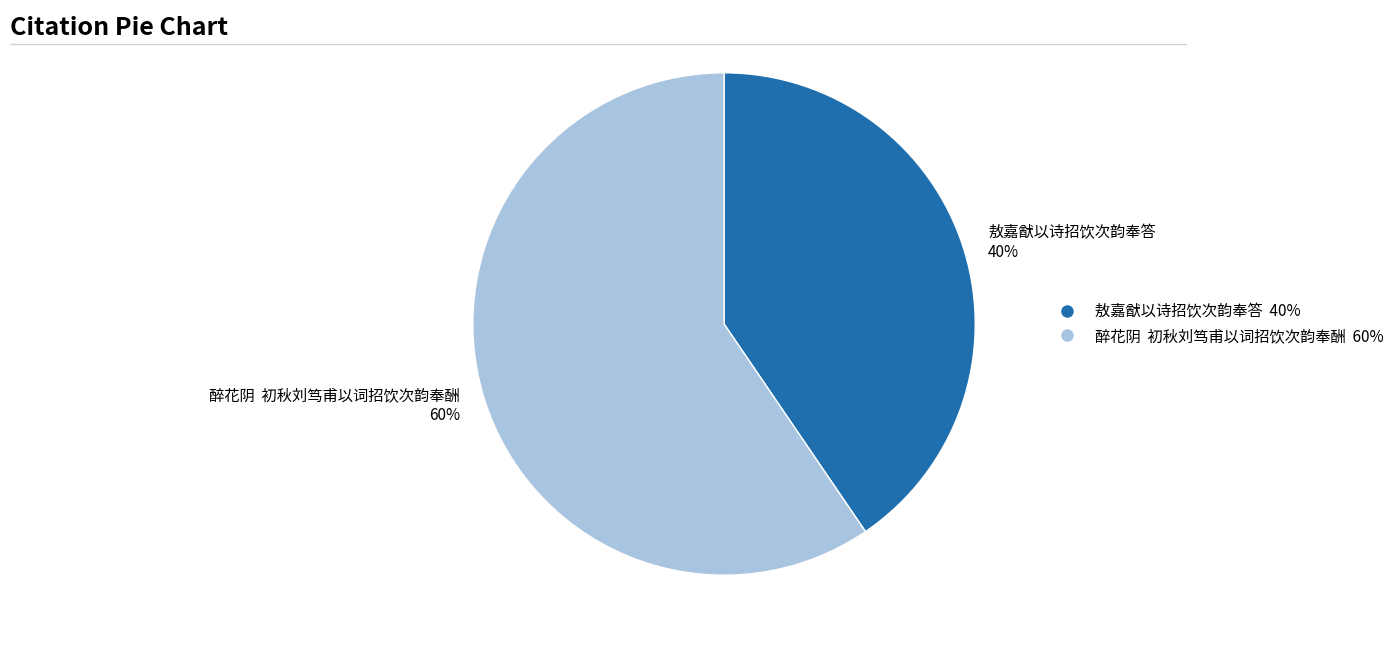

Is it true that 敖嘉猷以诗招饮次韵奉答 40% is 47% of the pie?

False